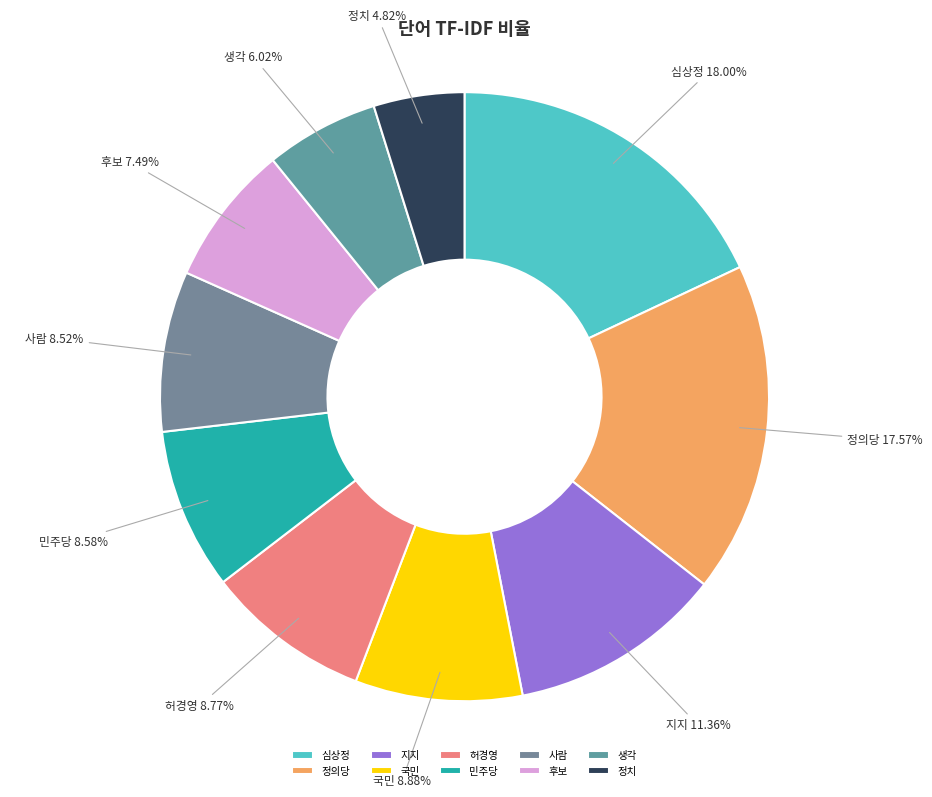

Which slice is the smallest?

정치